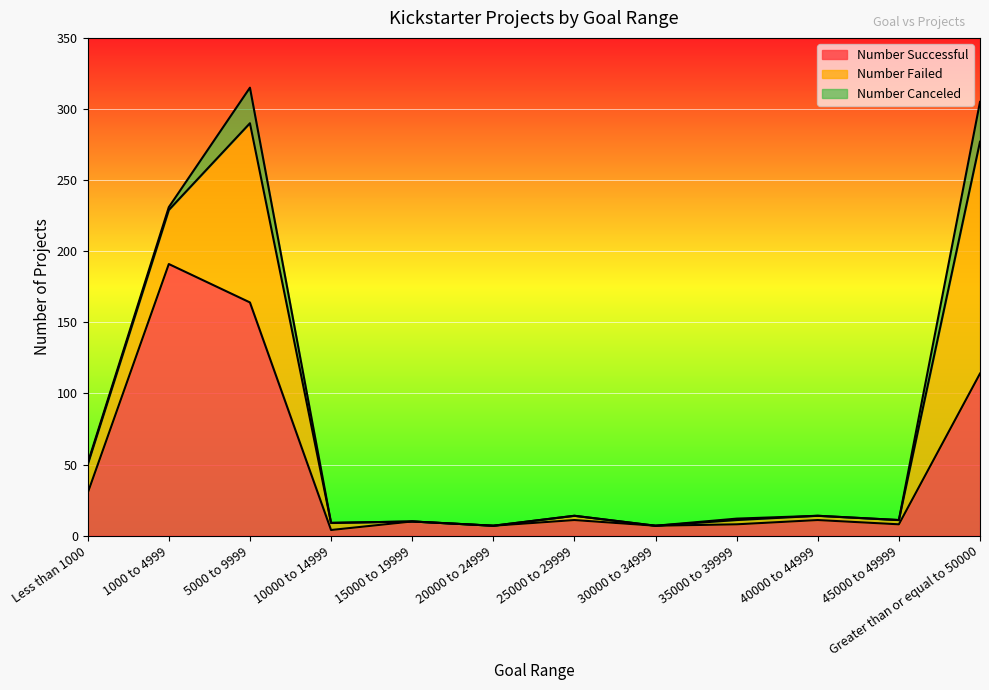

Rank the categories by Number Successful value from lowest to highest.

10000 to 14999, 20000 to 24999, 30000 to 34999, 35000 to 39999, 45000 to 49999, 15000 to 19999, 25000 to 29999, 40000 to 44999, Less than 1000, Greater than or equal to 50000, 5000 to 9999, 1000 to 4999